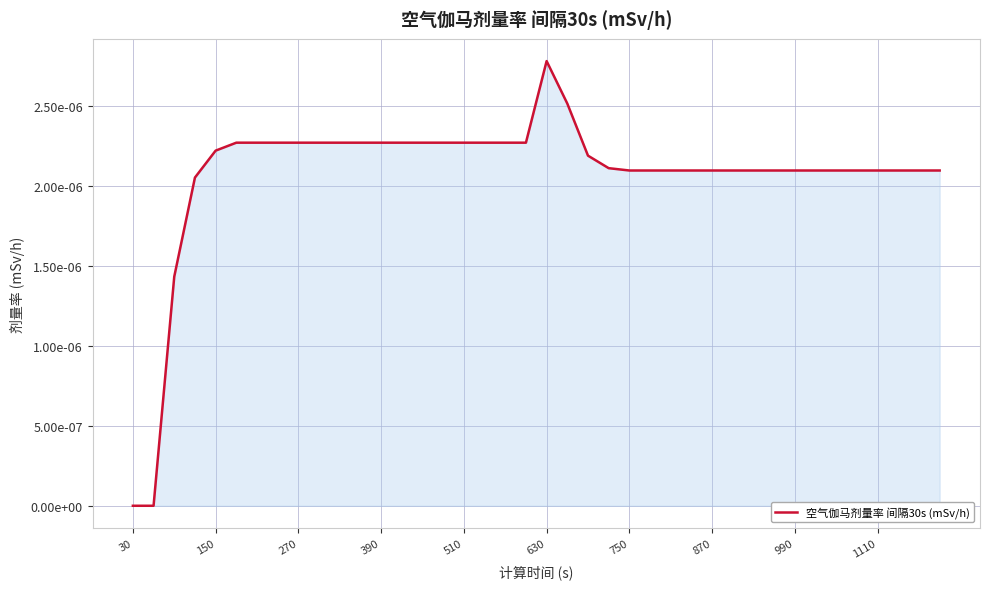

Is this an area chart (filled region under the line)?

Yes